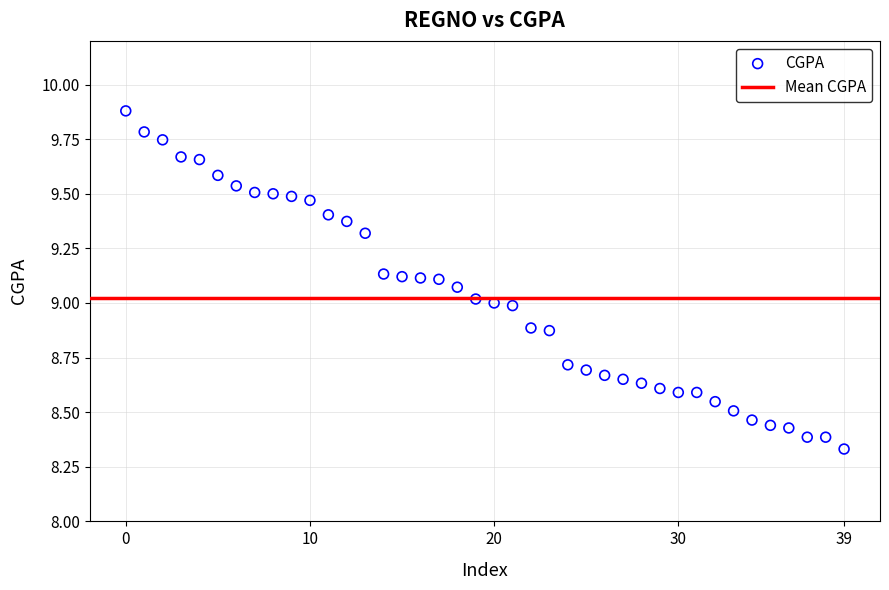

What is the range of Y values (max minus min)?

1.5